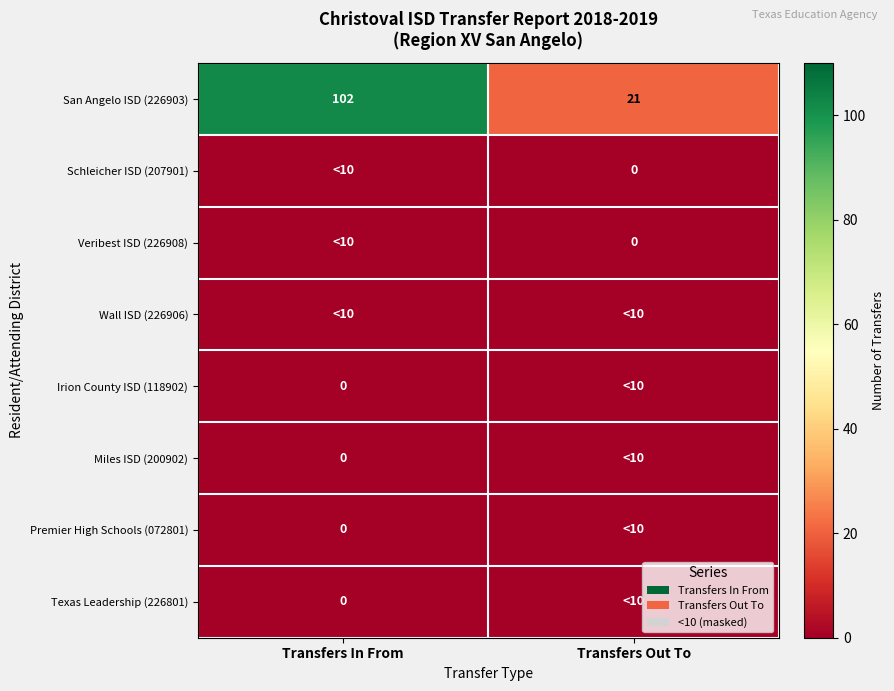

Is it true that San Angelo ISD (226903) equals 102 at Transfers In From?

True